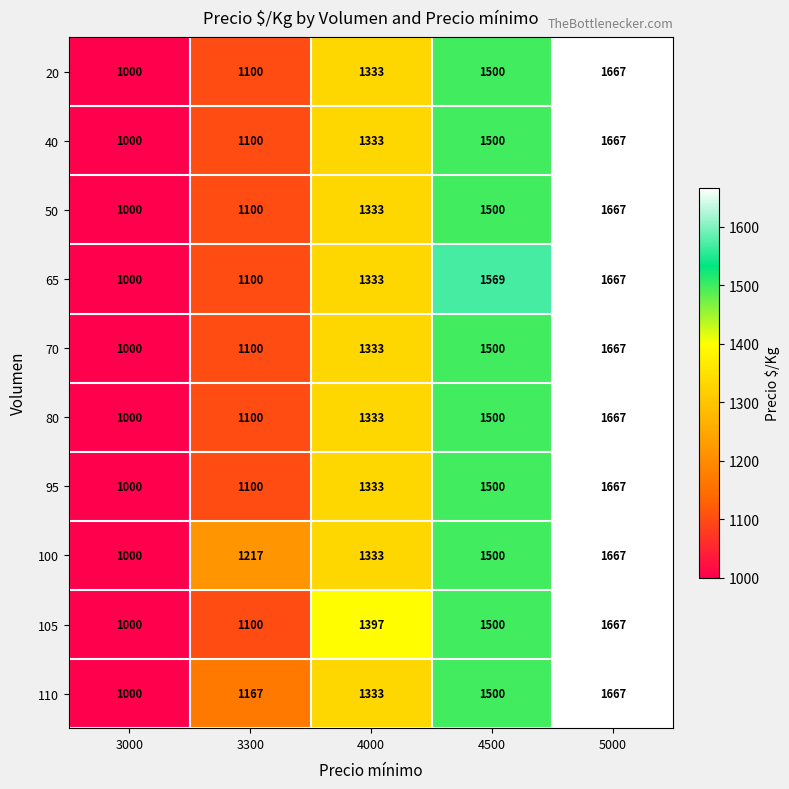

The value of 80 at 4500 is 2156. True or false?

False